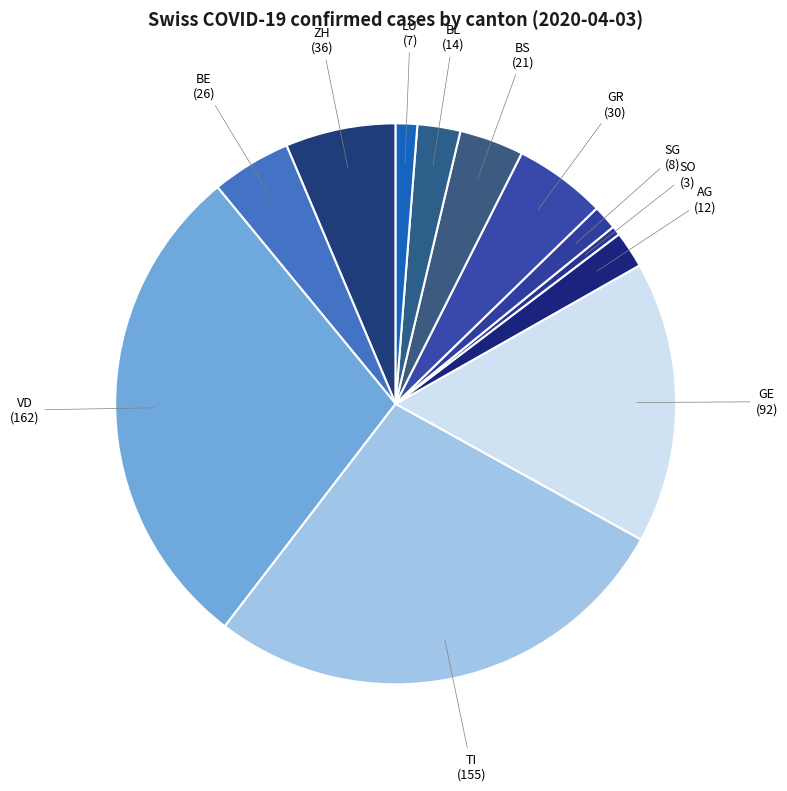

How many slices are in this pie chart?

12